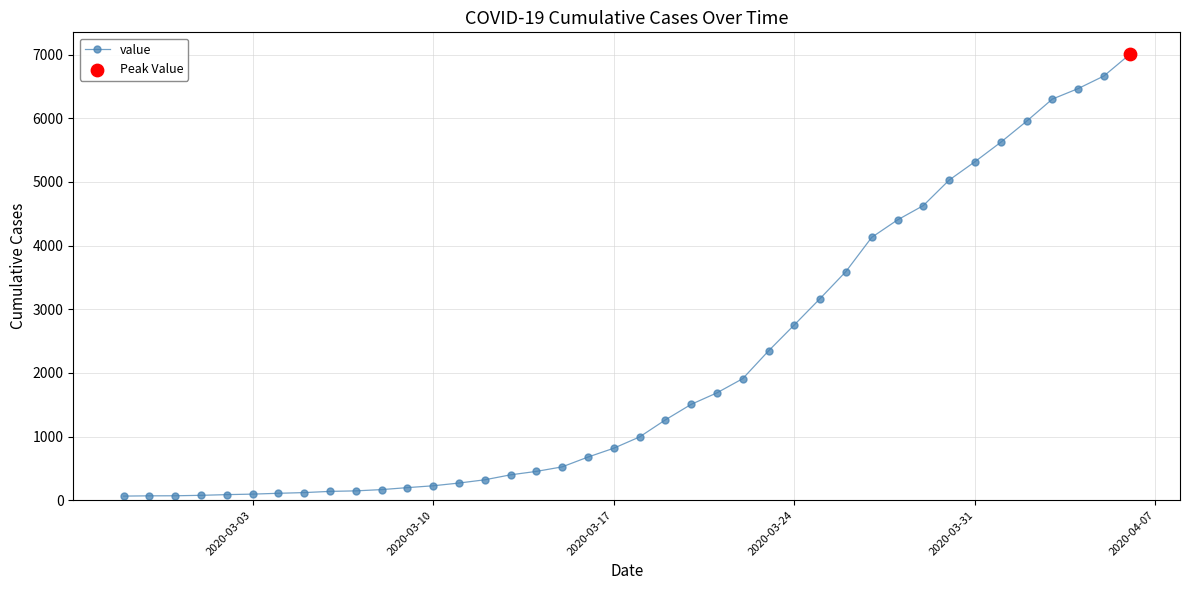

What is the greatest value displayed?

7003